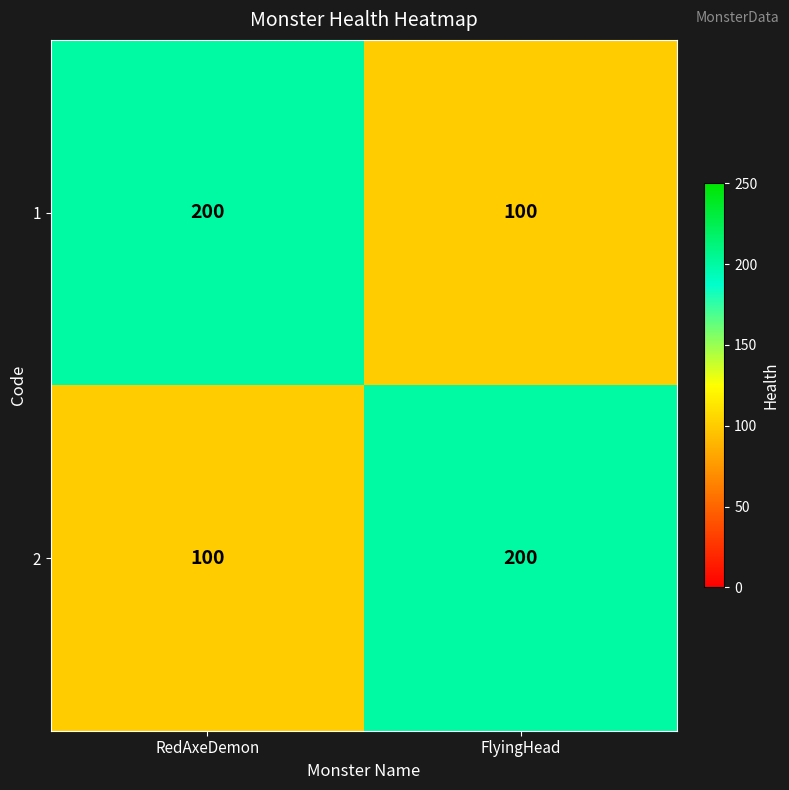

Is it true that 2 equals 100 at RedAxeDemon?

True